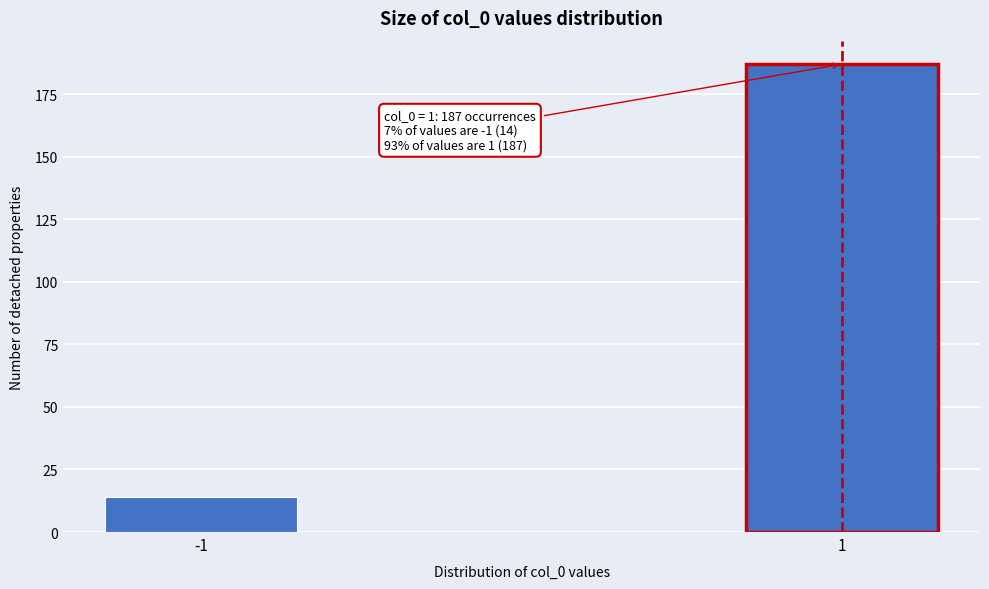

Reading left to right, list all the values displayed in this chart.

14	187